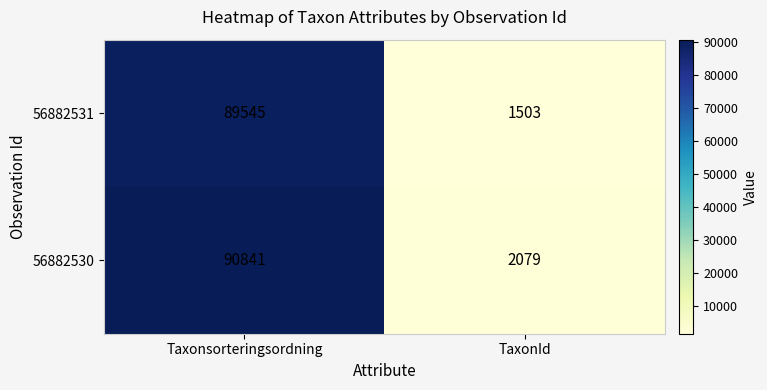

What is the approximate value of 56882531 at TaxonId, to the nearest 10?

1500